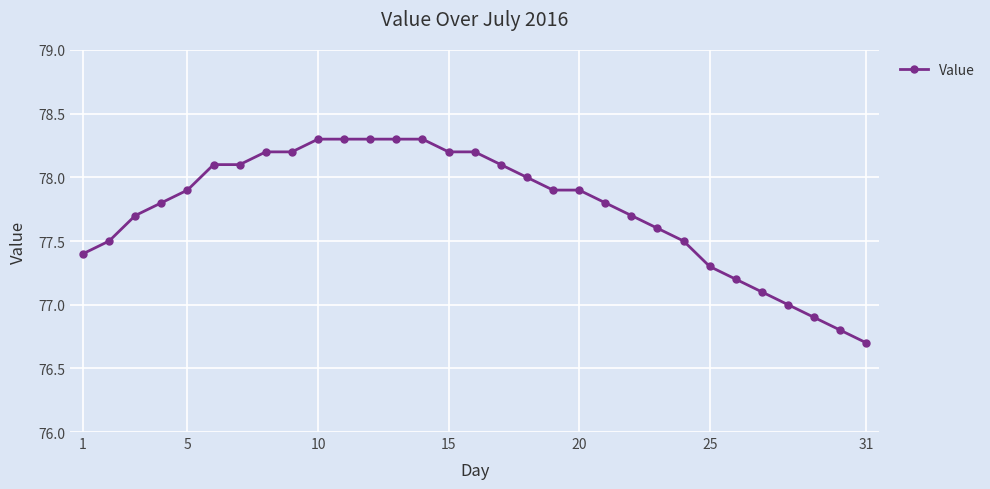

What is the average value?

77.8